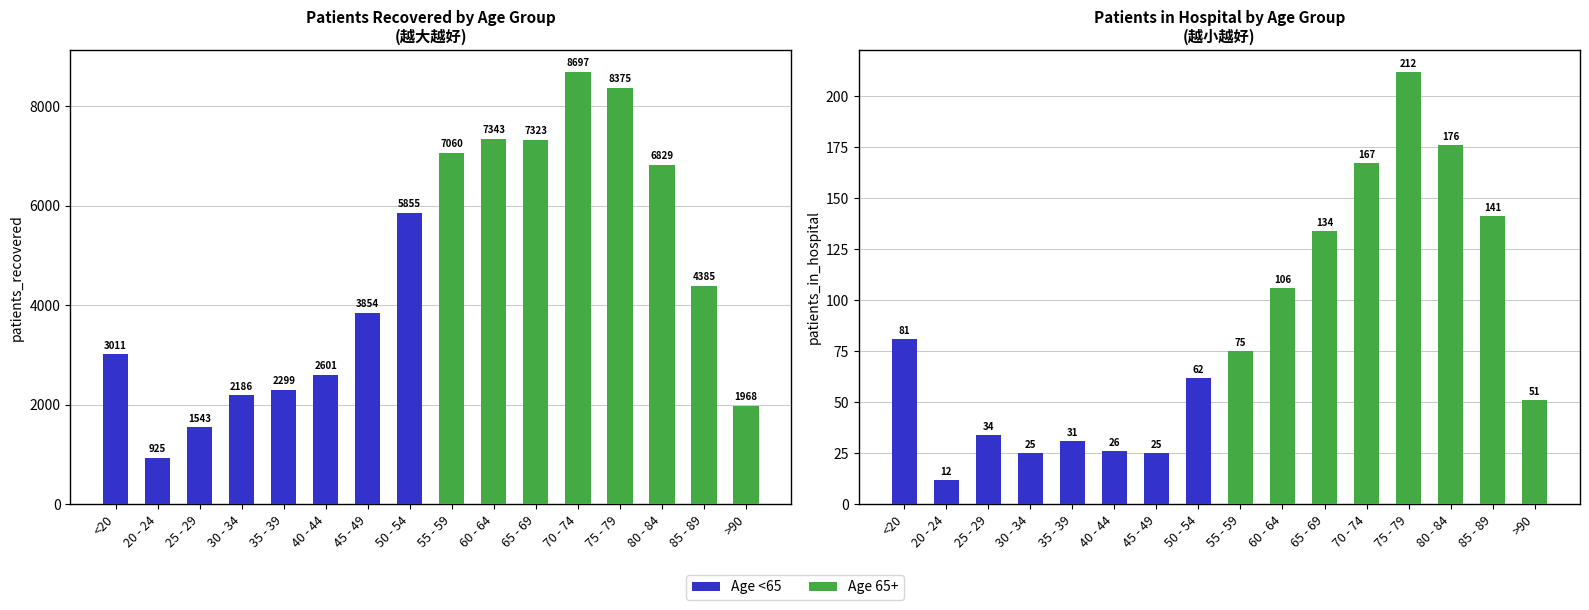

What is the difference between the patients_recovered values at 35 - 39 and 45 - 49?

1555